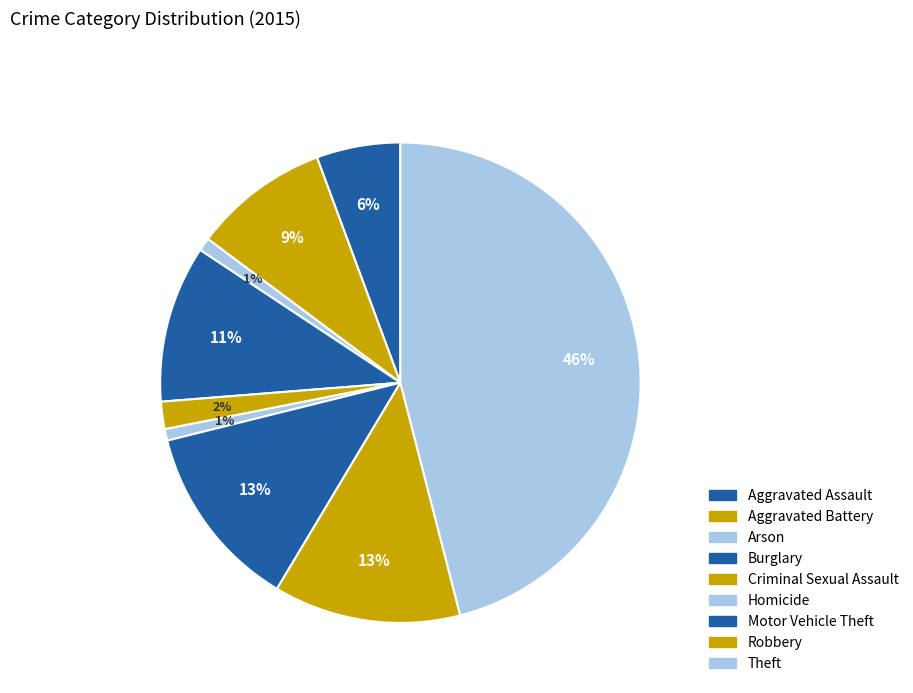

The Theft slice represents 55% of the pie. True or false?

False